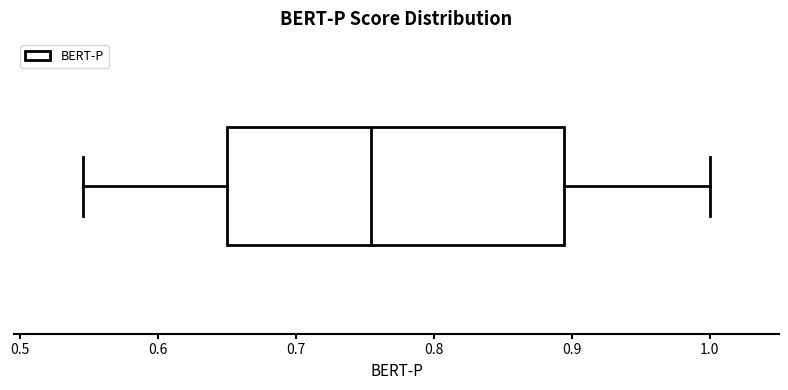

Read this box plot against the x-axis: the position of the median line, the range covered by the box, and the ends of both whiskers. The values are not printed on the chart, so give them approximately, as read against the axis.

median 0.75, box 0.65 to 0.89, whiskers 0.55 to 1.00